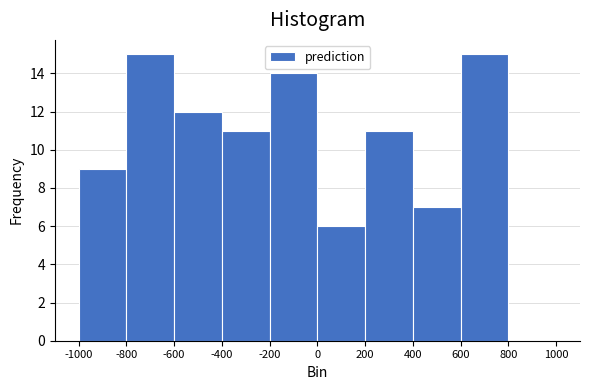

Reading left to right, list every bar in this chart as the range it spans on the x-axis followed by its height. The values are not printed on the chart, so give them approximately, as read against the axis.

-1000 to -800: 9
-800 to -600: 15
-600 to -400: 12
-400 to -200: 11
-200 to 0: 14
0 to 200: 6
200 to 400: 11
400 to 600: 7
600 to 800: 15
800 to 1000: 0